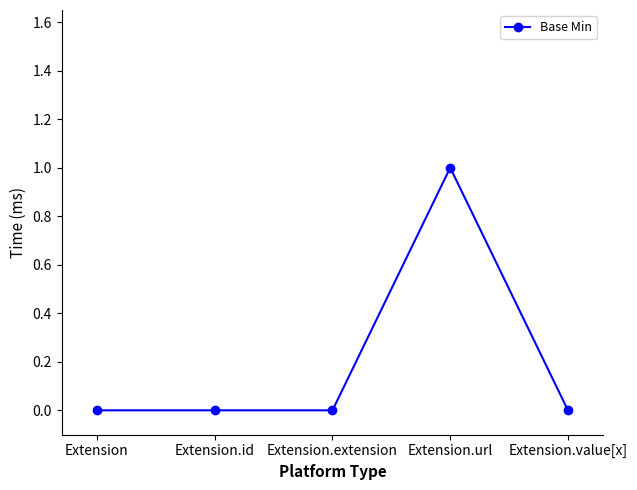

Is it true that the value at Extension is 0?

True